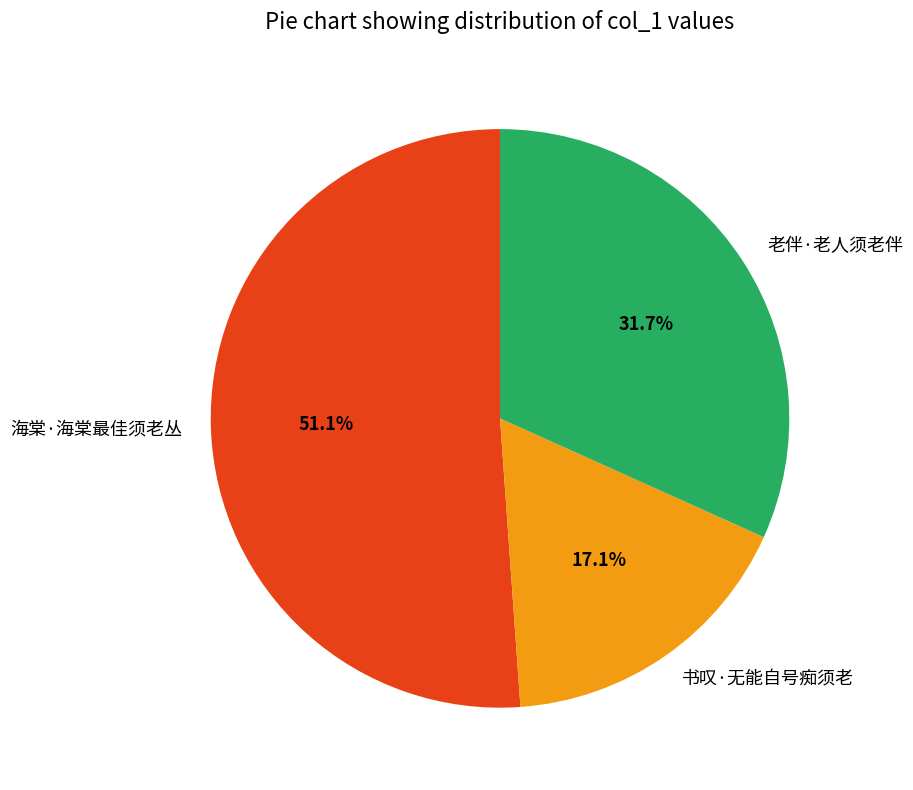

To the nearest percent, what percentage of the pie is 海棠·海棠最佳须老丛?

51%